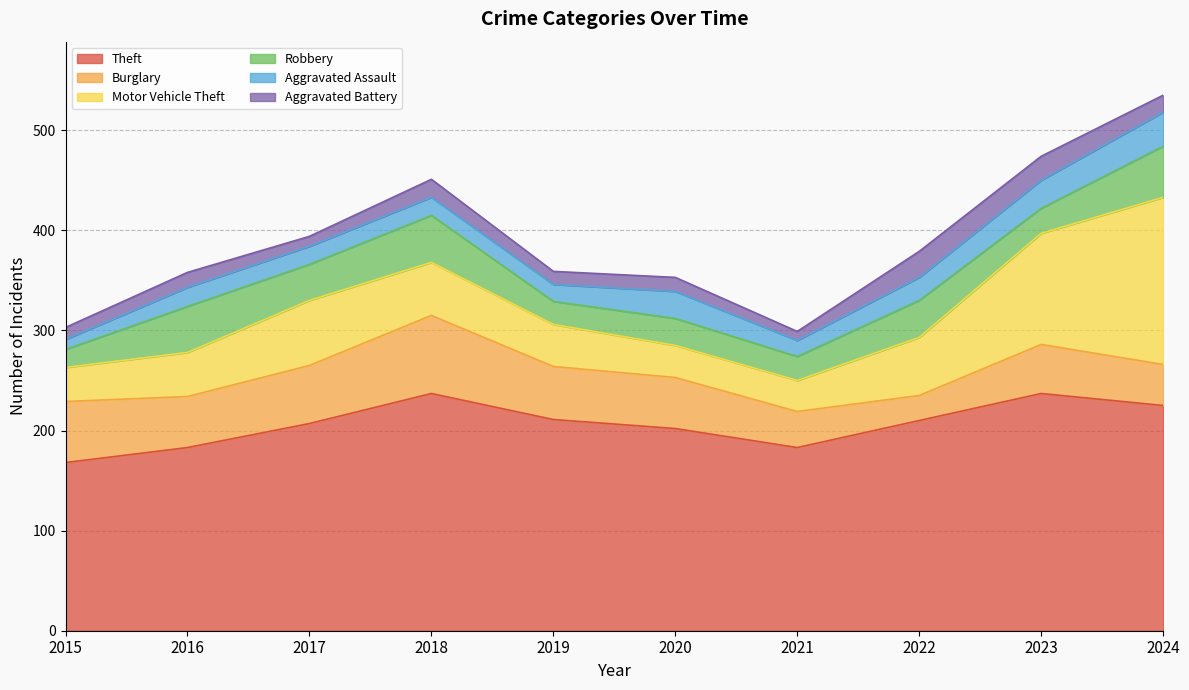

How many lines are shown in the chart?

6